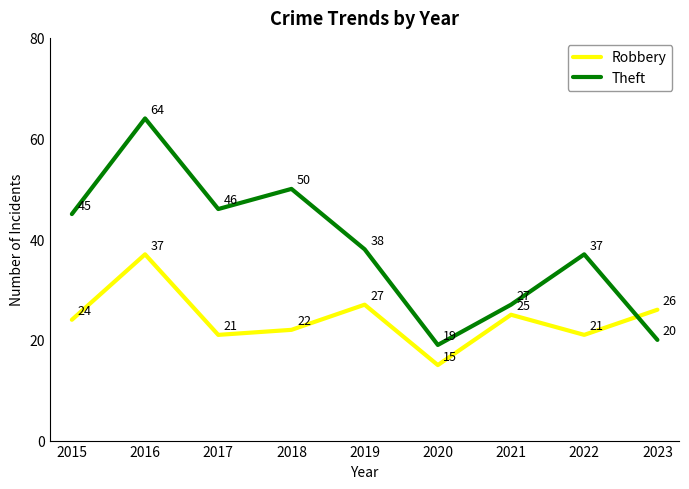

Which label corresponds to the largest value in the chart?

2016